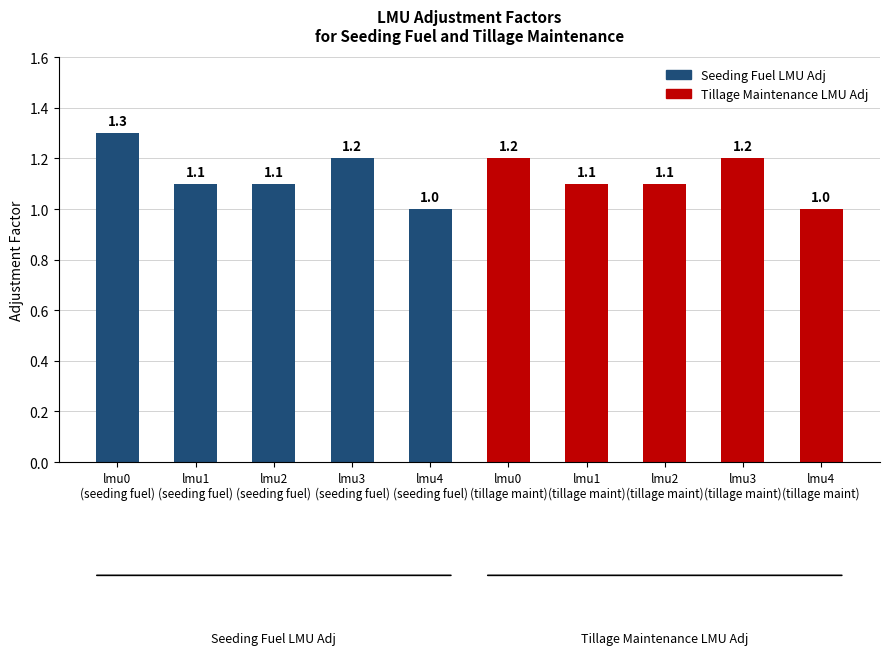

What is the maximum value shown in the chart?

1.3